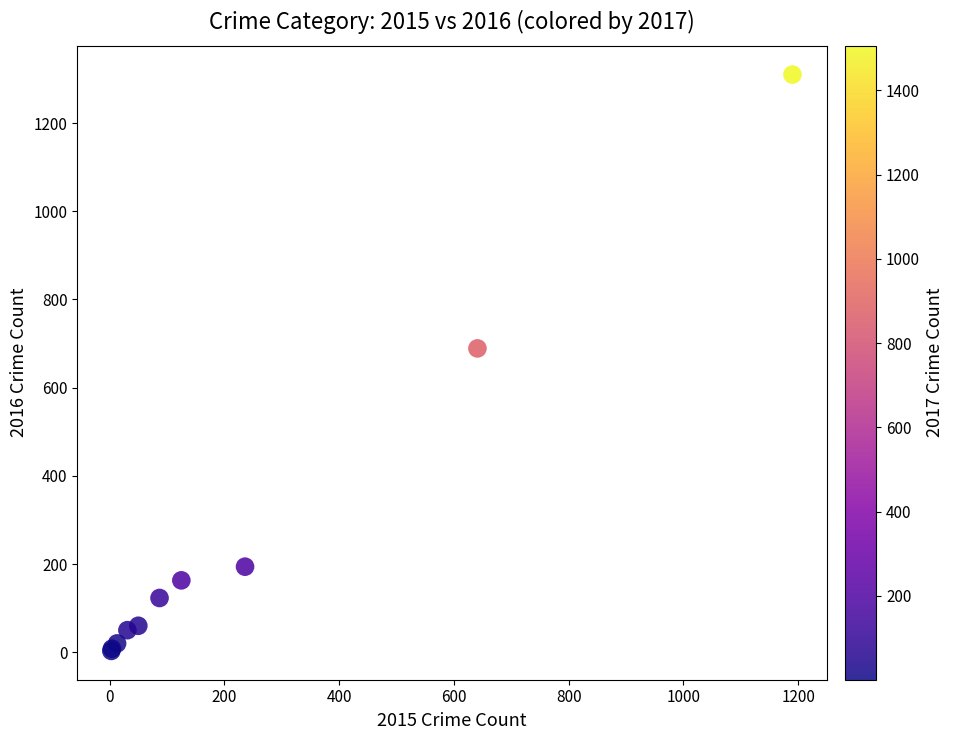

What Y value in the scatter plot is closest to 656?

689